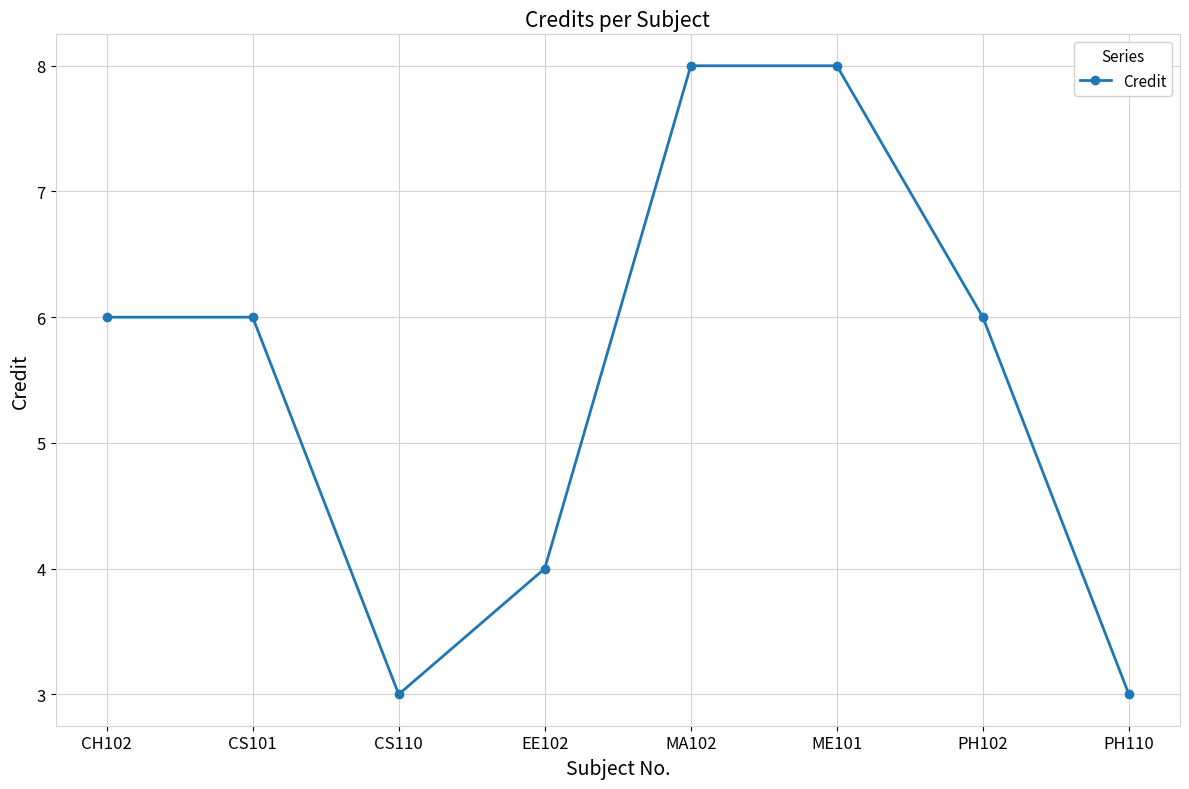

How many interior local valleys (lower than both neighbors) does the data have?

1